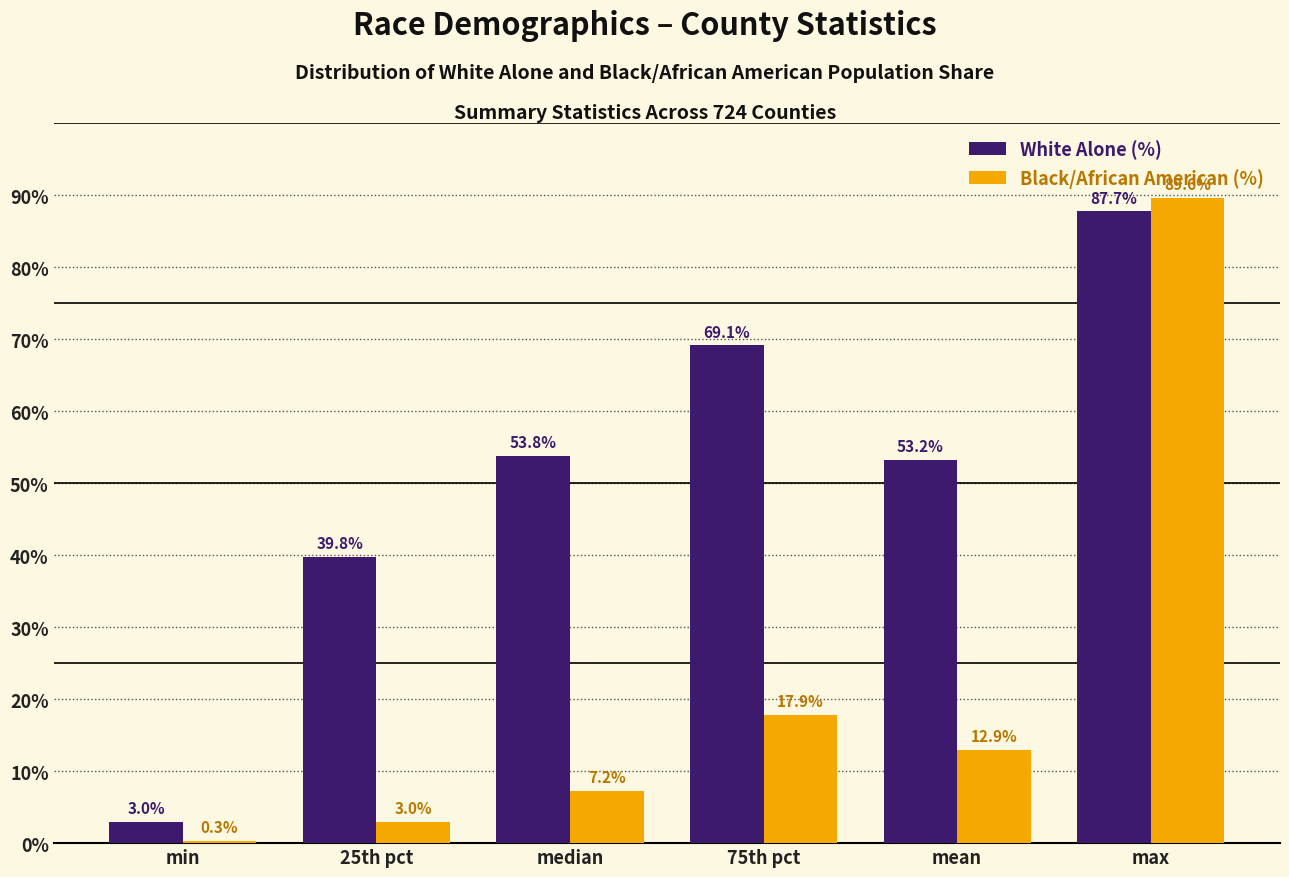

What is the lowest value of the Black/African American (%) series?

0.3